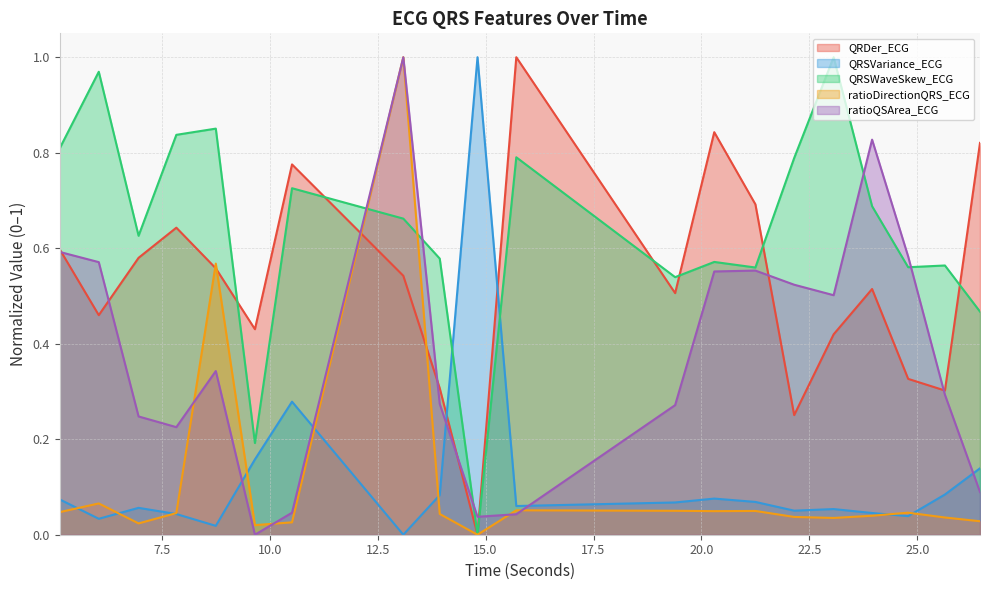

How many lines are shown in the chart?

5